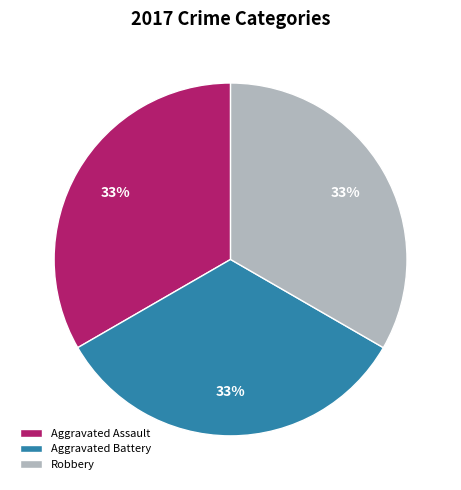

Approximately how many times larger is the value at Aggravated Battery compared to Aggravated Assault?

1.0